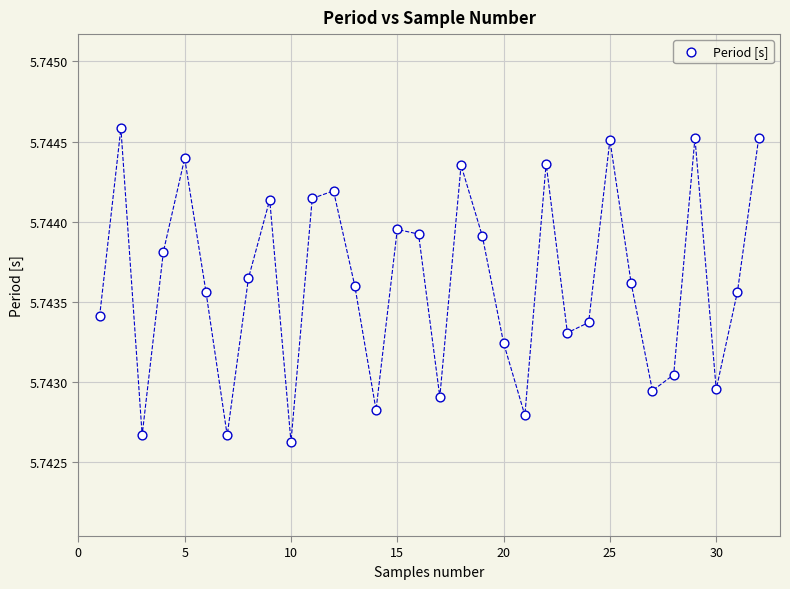

What is the range of X values (max minus min)?

31.0